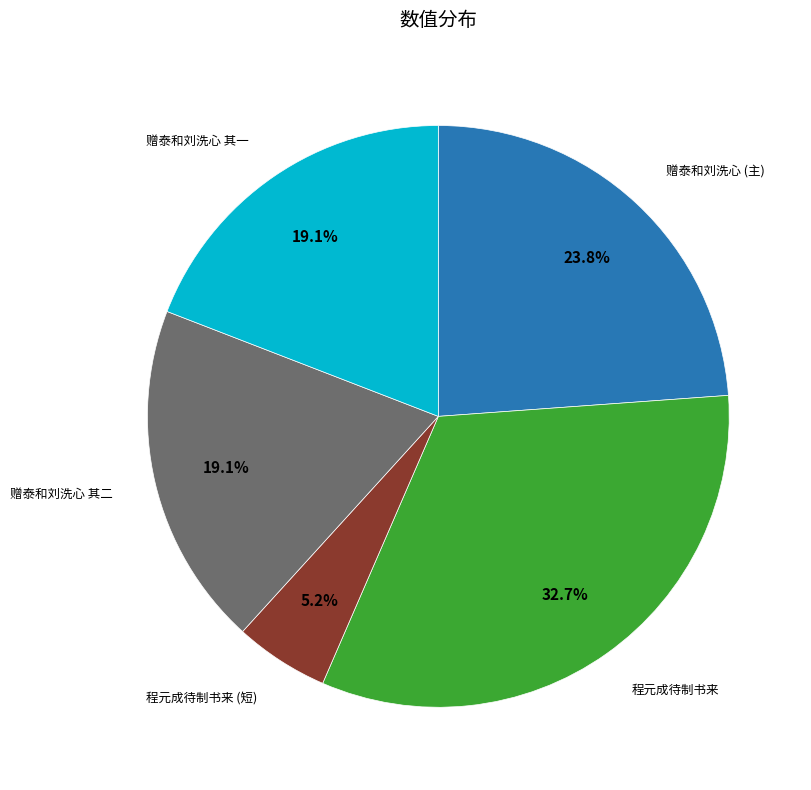

Is there any slice that represents more than half of the pie?

No